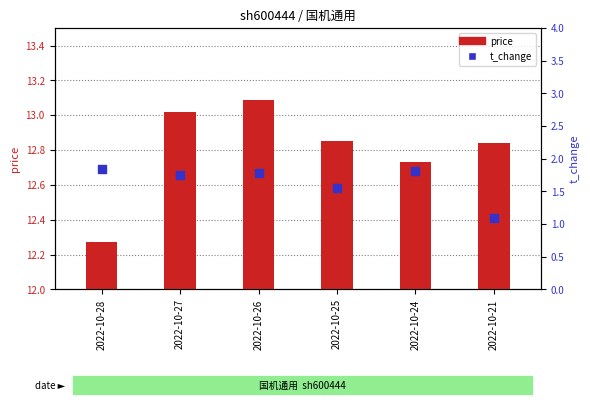

Which series contains the lowest Y value?

t_change